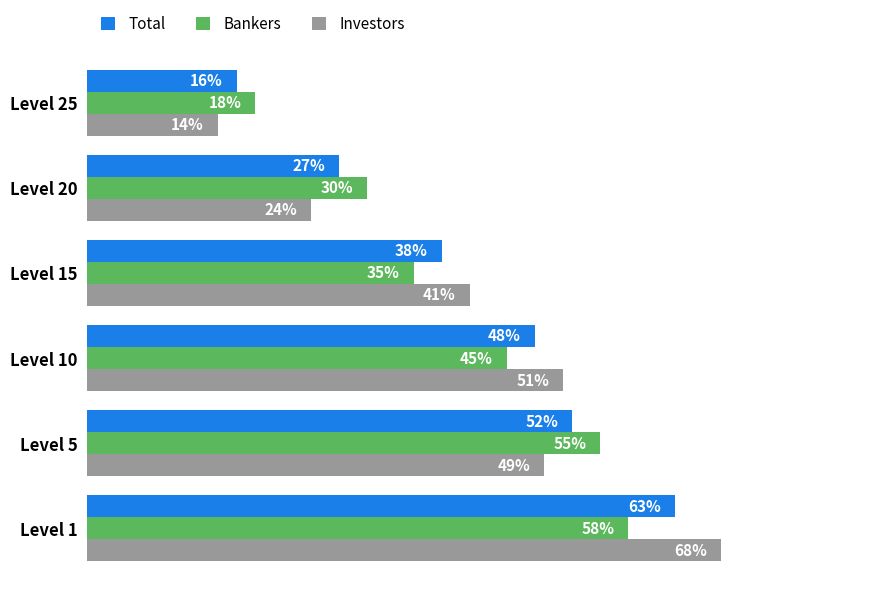

At which category is the sum across all series the highest?

Level 1